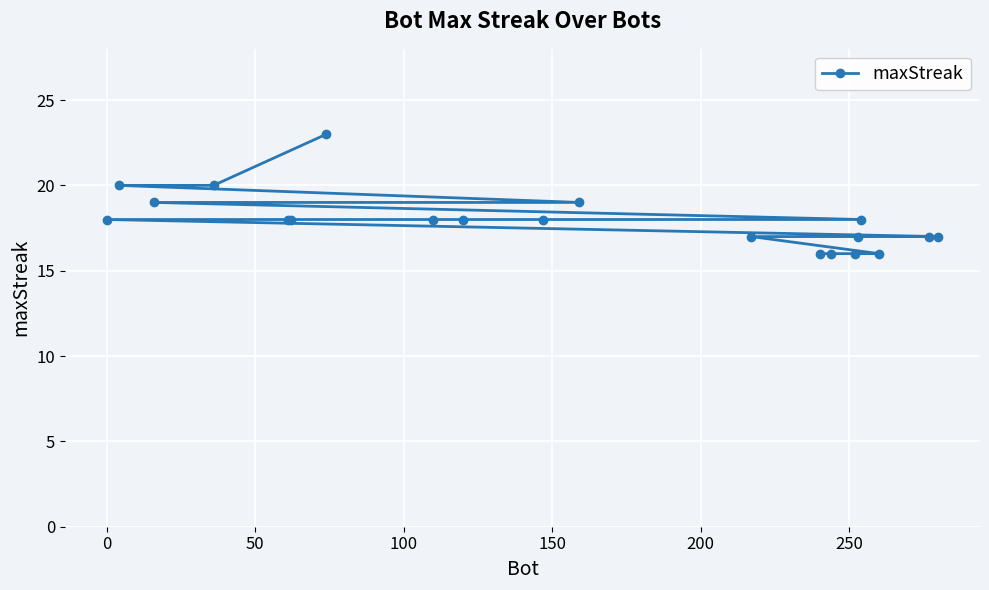

What is the average value?

18